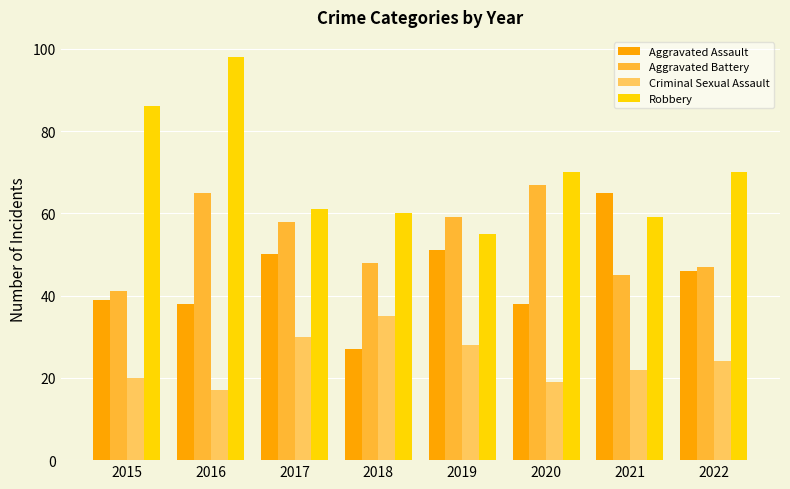

True or false: Aggravated Battery has a value of 98 at 2017.

False